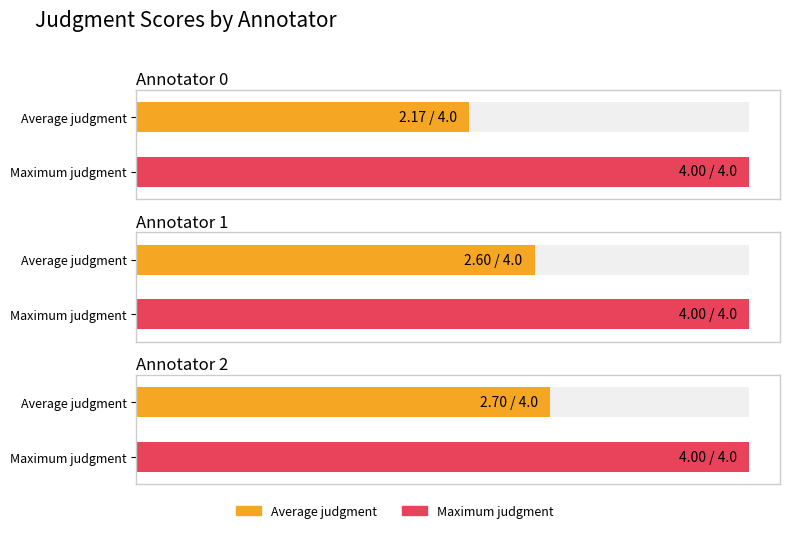

Which category has the highest value across all series?

Annotator 0